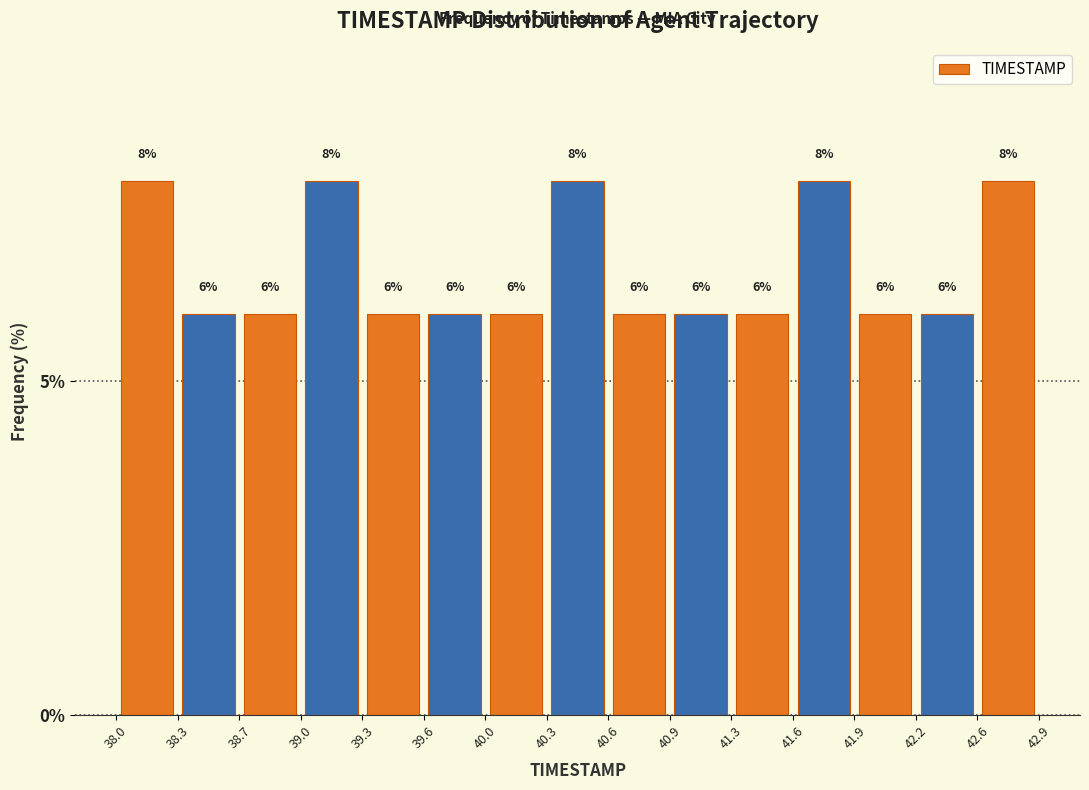

What is the height of the bar covering 41.9 to 42.2 on the x-axis?

6